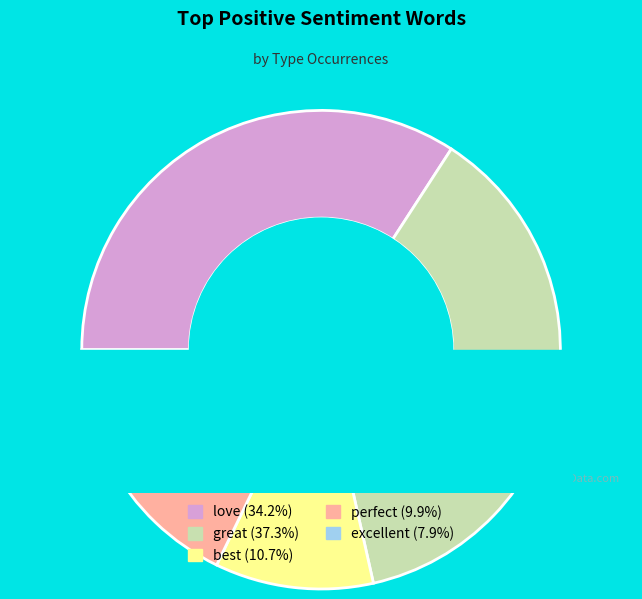

Combined, do love and great account for over 50%?

Yes